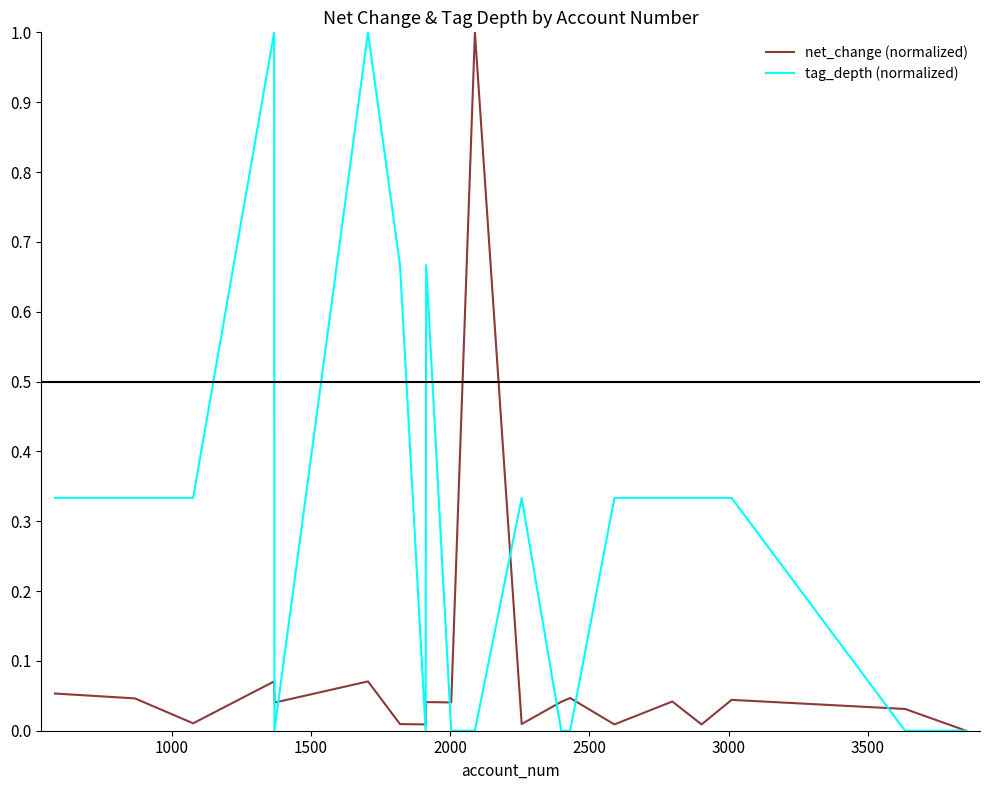

What are all the series names shown in the legend?

net_change (normalized), tag_depth (normalized)